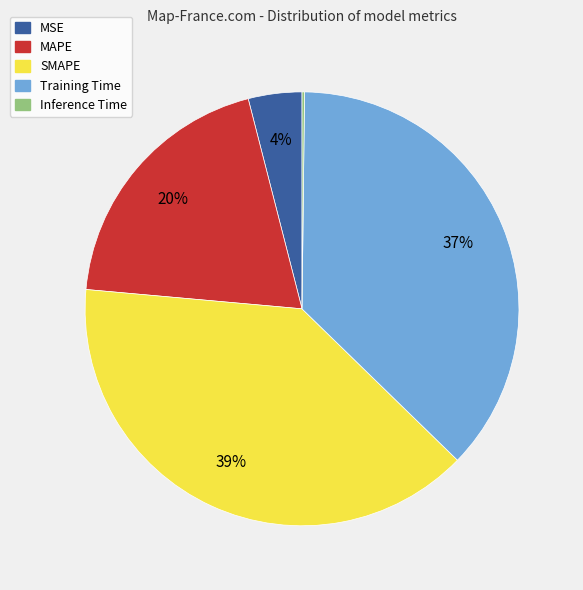

Is it true that MSE is 4% of the pie?

True